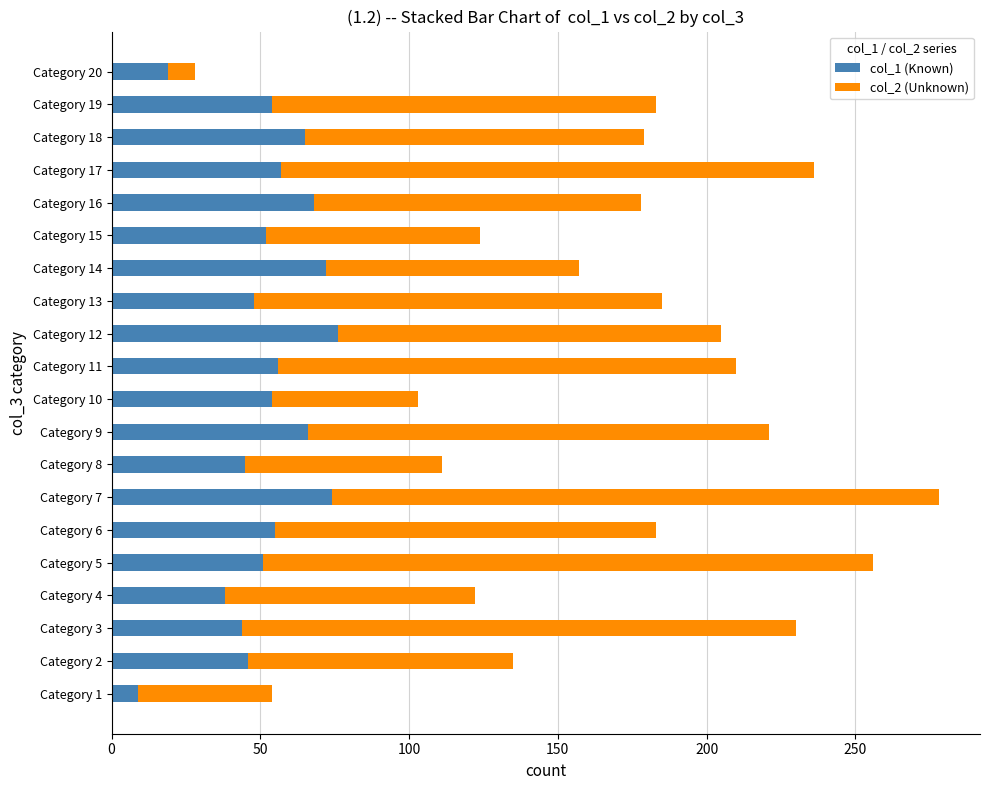

Which category has the lowest value in the col_1 (Known) series?

Category 1